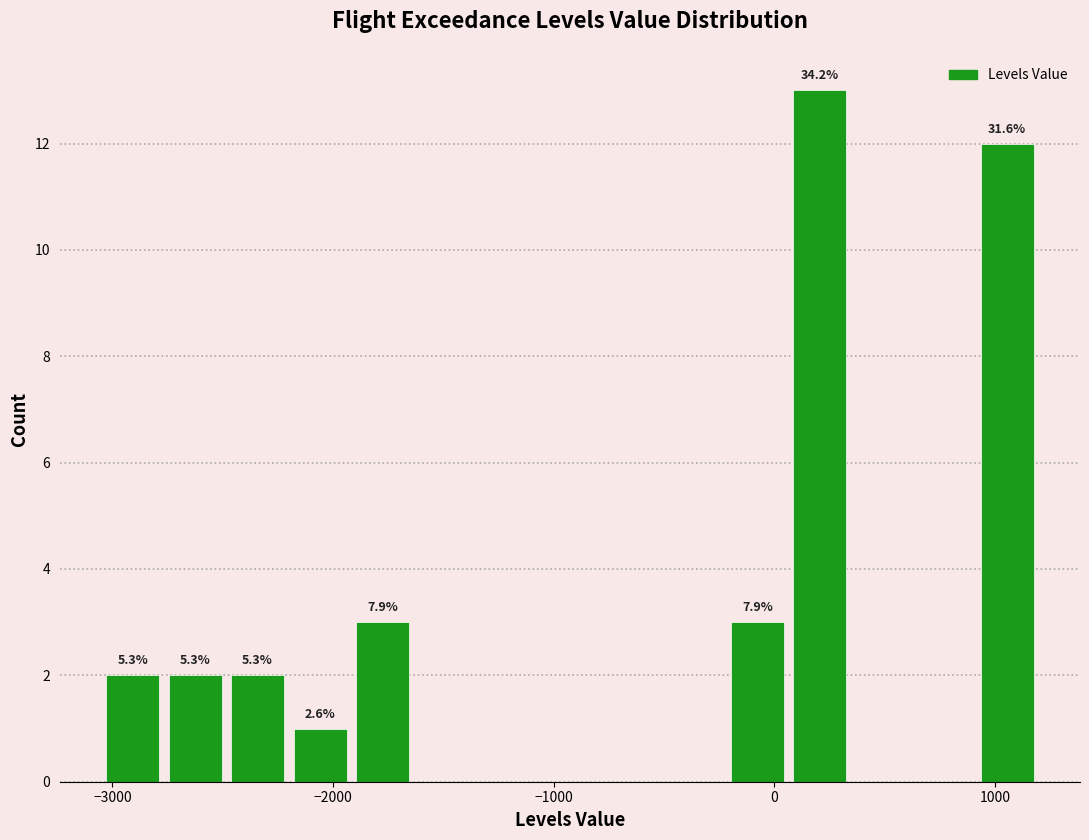

Read against the x-axis, roughly where is the centre of the tallest bar?

200